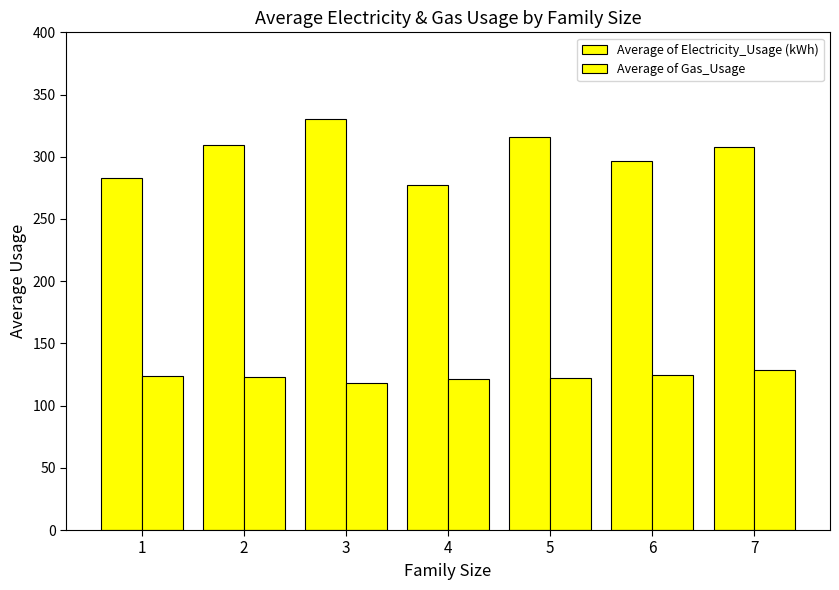

What is the difference between the highest and lowest values at 3?

212.3